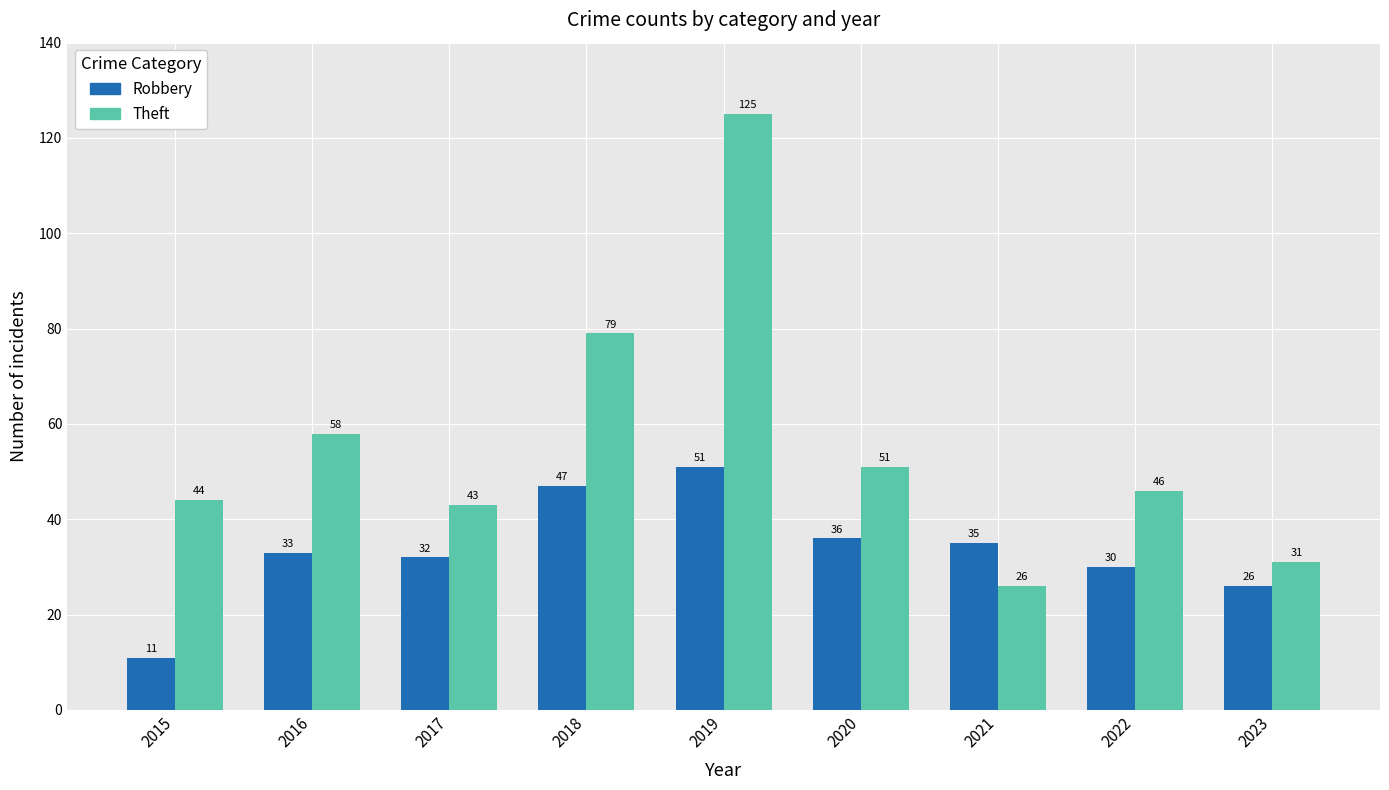

Which series has the largest total across all categories?

Theft